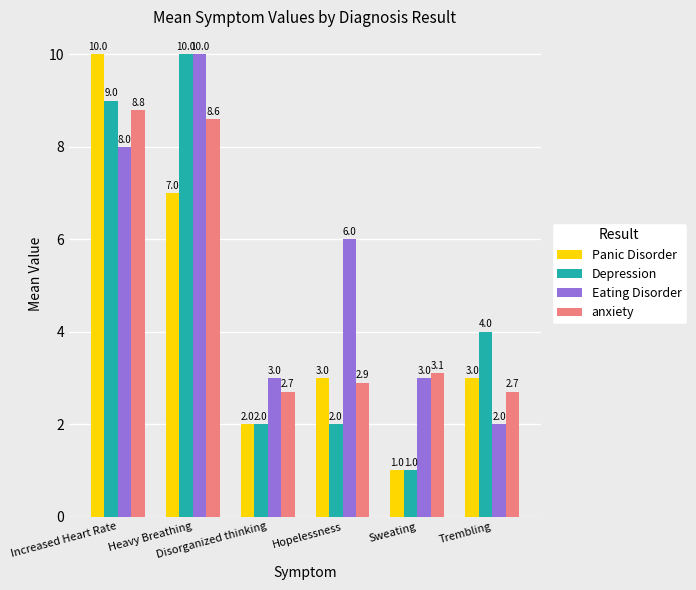

What is the value of the Depression bar at the 6th from the left?

4.0